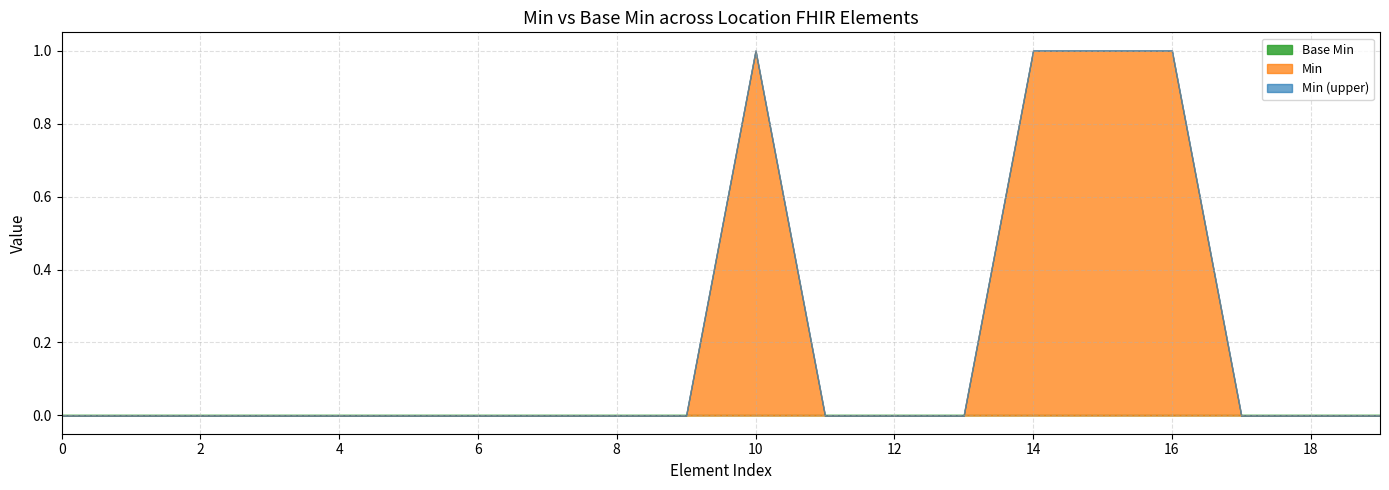

What is the highest value of the Min series?

1